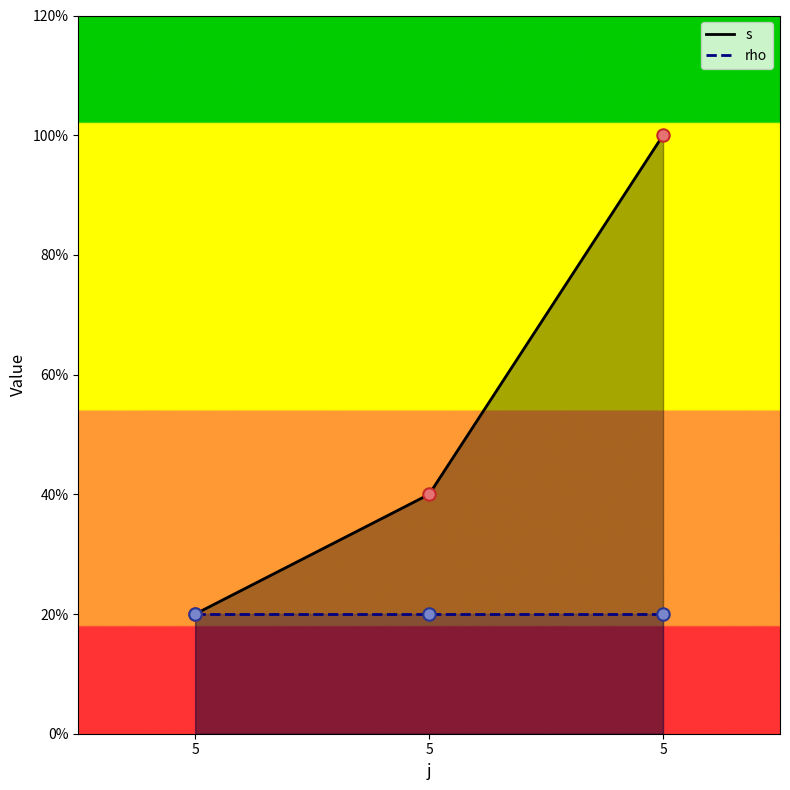

What is the total value across all series at 5?

2